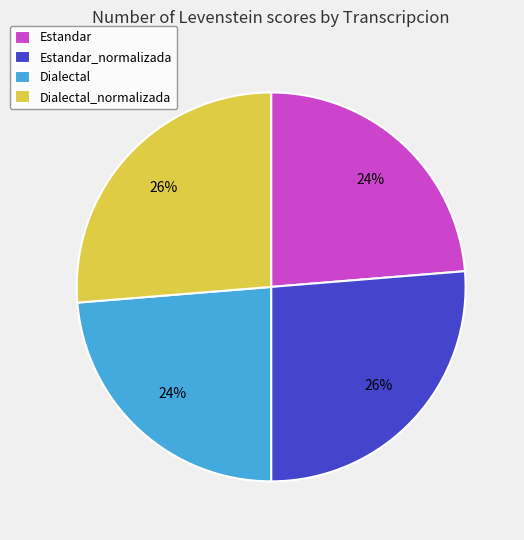

What percentage is the Estandar slice, to the nearest percent?

24%